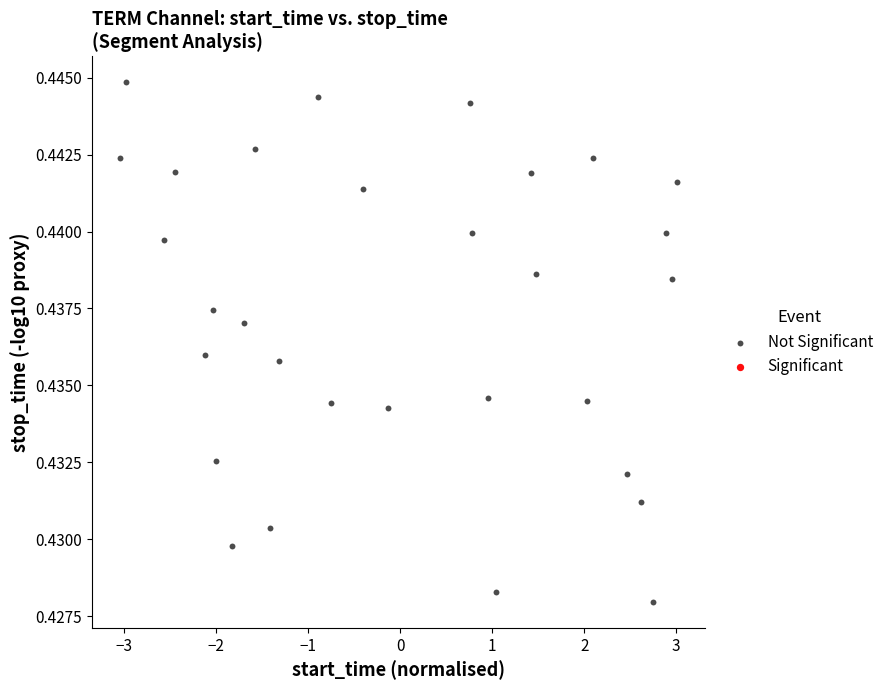

What is the range of X values (max minus min)?

6.1